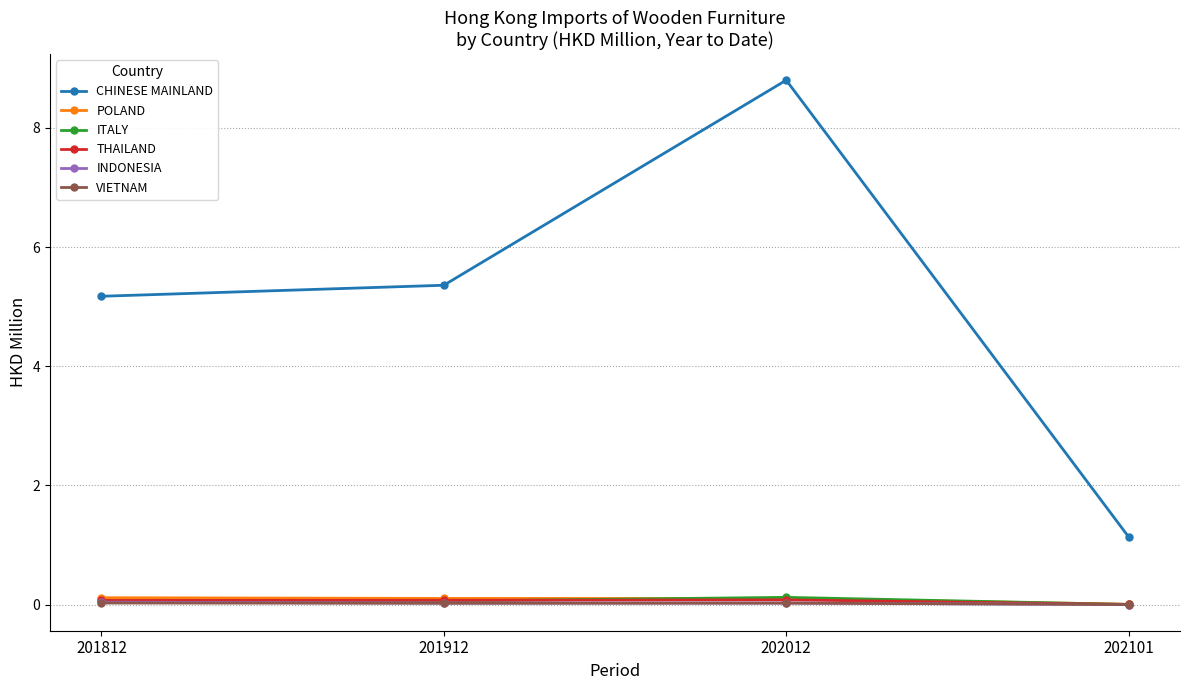

Which series has the largest total across all categories?

CHINESE MAINLAND